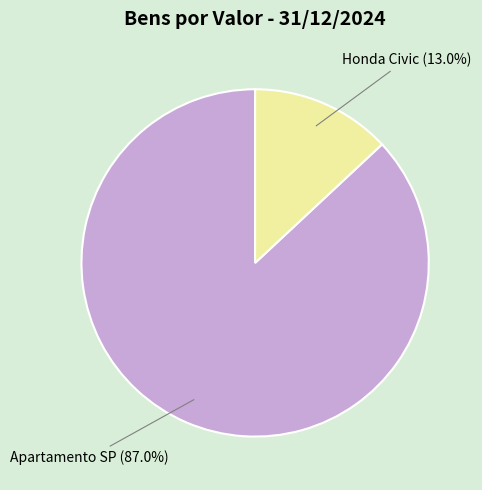

The Honda Civic slice represents 21% of the pie. True or false?

False